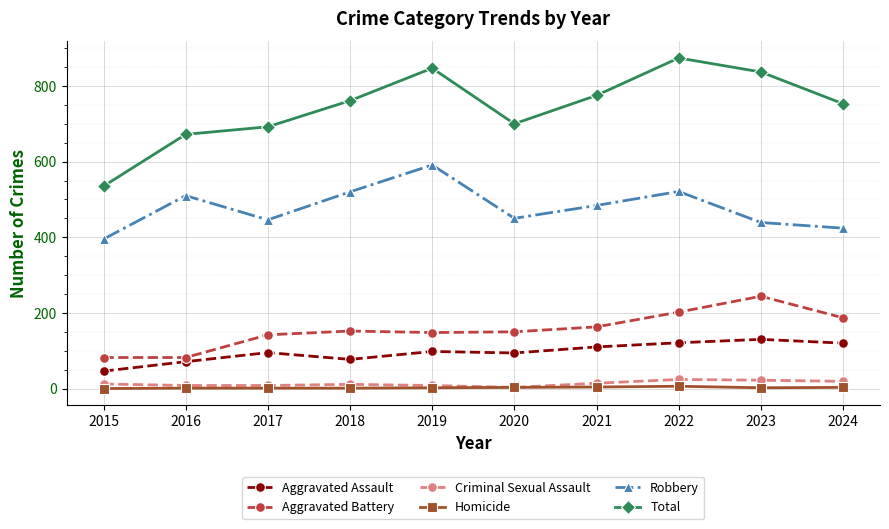

True or false: Criminal Sexual Assault and Aggravated Battery cross at least once.

False